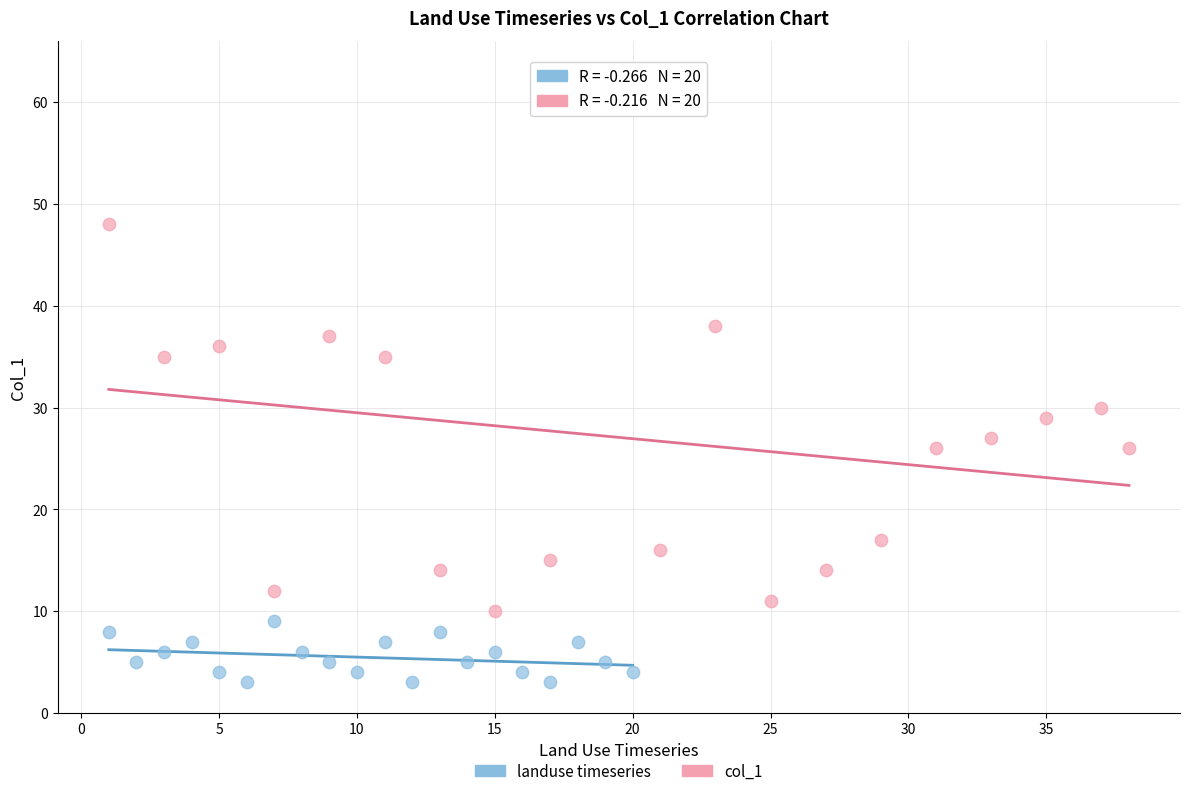

Which series reaches the minimum Y coordinate?

landuse timeseries